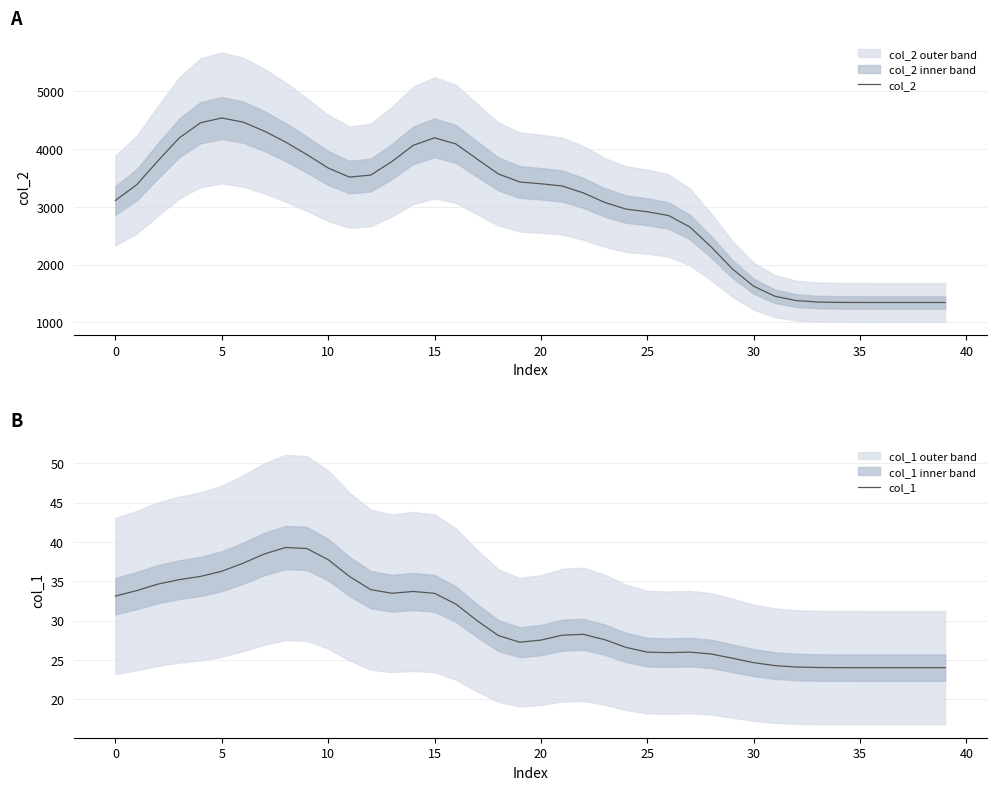

Reading left to right, transcribe all the data shown in this chart.

col_2: 3111.6	3382.3	3797.2	4194.2	4456.6	4539.3	4468.3	4312.1	4122.6	3905.3	3673.7	3516.0	3550.4	3785.2	4066.5	4196.0	4091.0	3828.7	3569.9	3431.9	3399.8	3361.6	3241.1	3077.3	2961.5	2915.5	2850.2	2652.1	2308.4	1925.8	1625.8	1452.6	1377.1	1351.9	1345.5	1344.2	1344.0	1344.0	1344.0	1344.0
col_1: 33.1	33.8	34.6	35.2	35.6	36.3	37.3	38.5	39.3	39.2	37.7	35.6	33.9	33.5	33.7	33.5	32.1	30.0	28.1	27.2	27.5	28.1	28.2	27.6	26.6	26.0	25.9	26.0	25.7	25.2	24.6	24.3	24.1	24.0	24.0	24.0	24.0	24.0	24.0	24.0